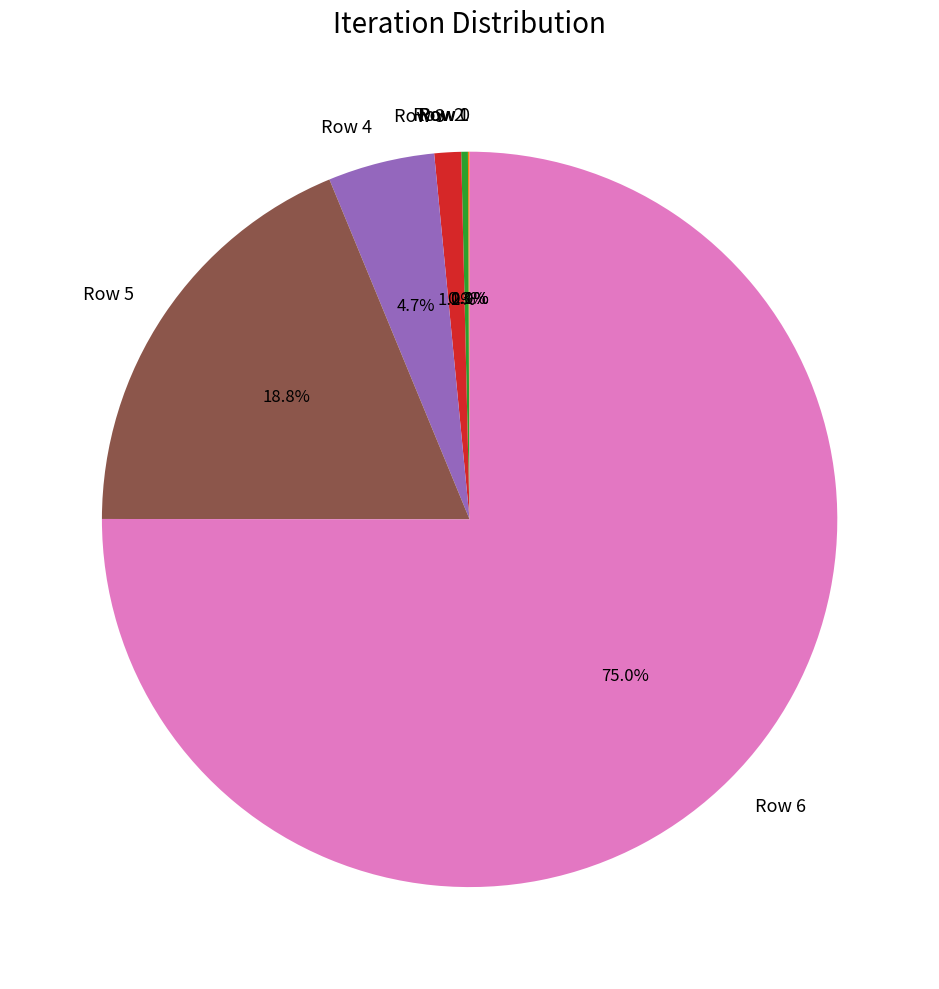

What is the largest slice in the pie chart?

Row 6